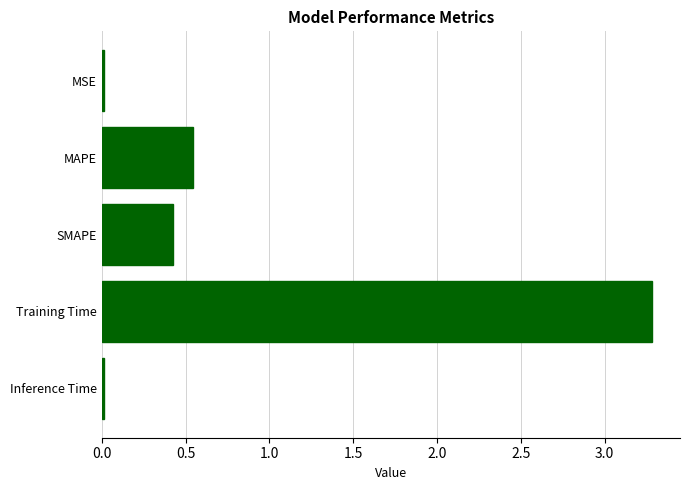

At which category does the chart reach its peak across all series?

Training Time